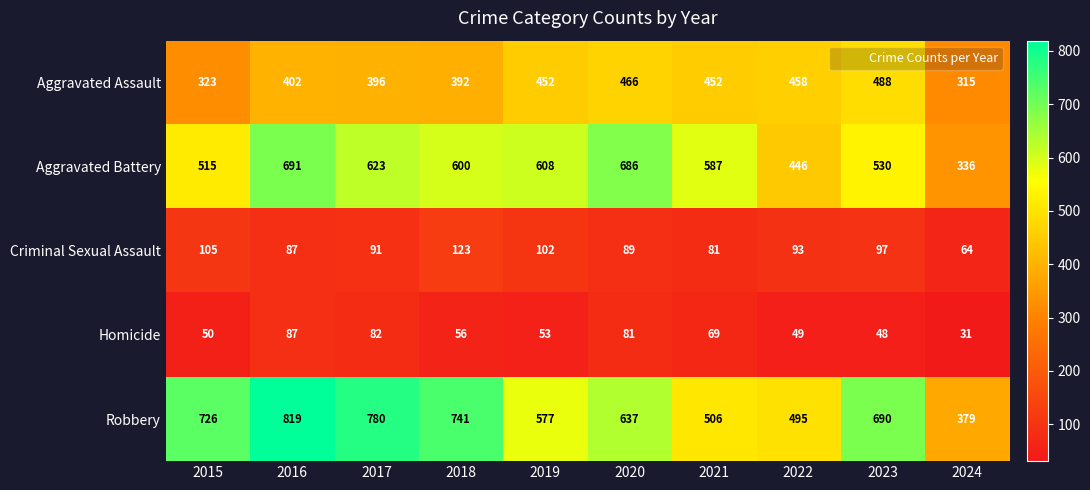

Which series changed the most between 2018 and 2022?

Robbery